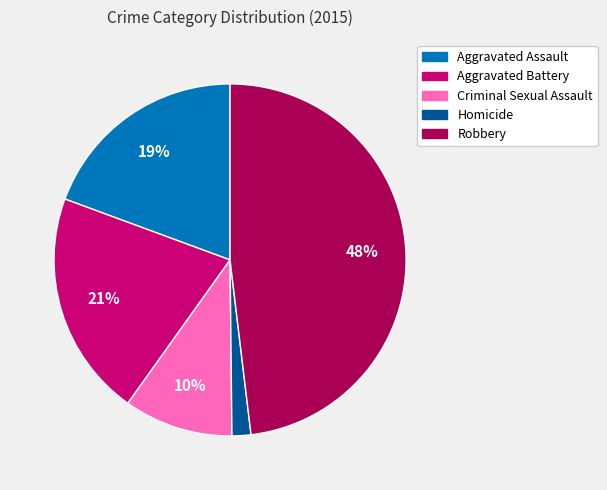

Is it true that Homicide is 2% of the pie?

True